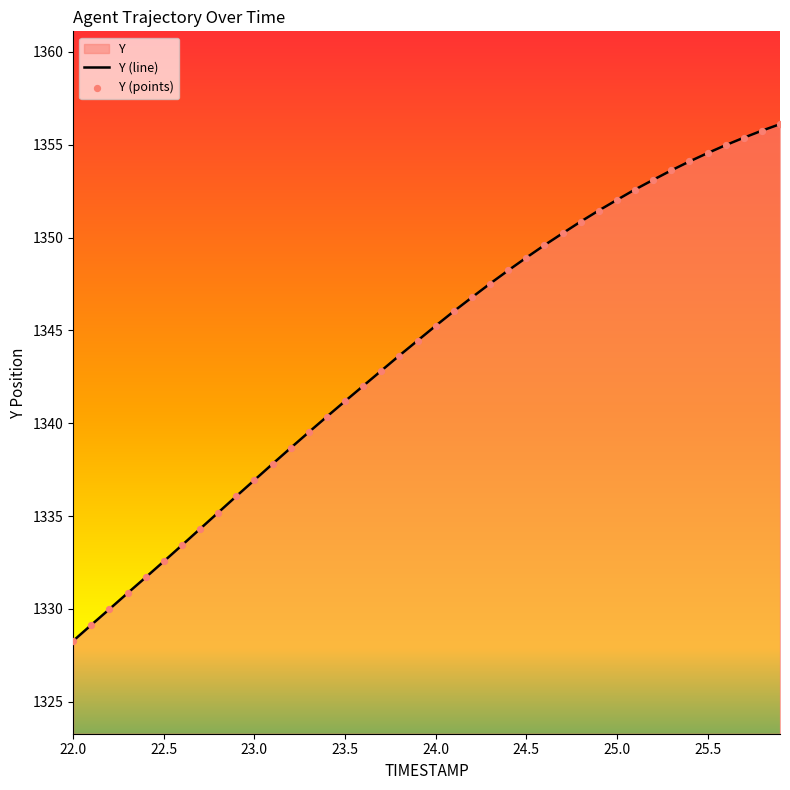

Approximately how many times larger is the value at 22.5 compared to 24.5?

1.0